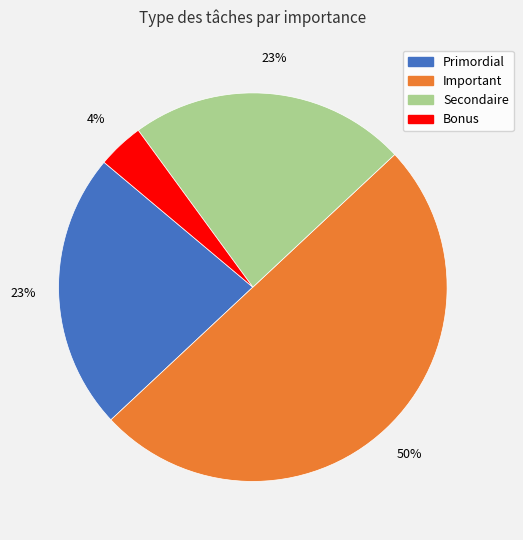

Is it true that Primordial is 28% of the pie?

False